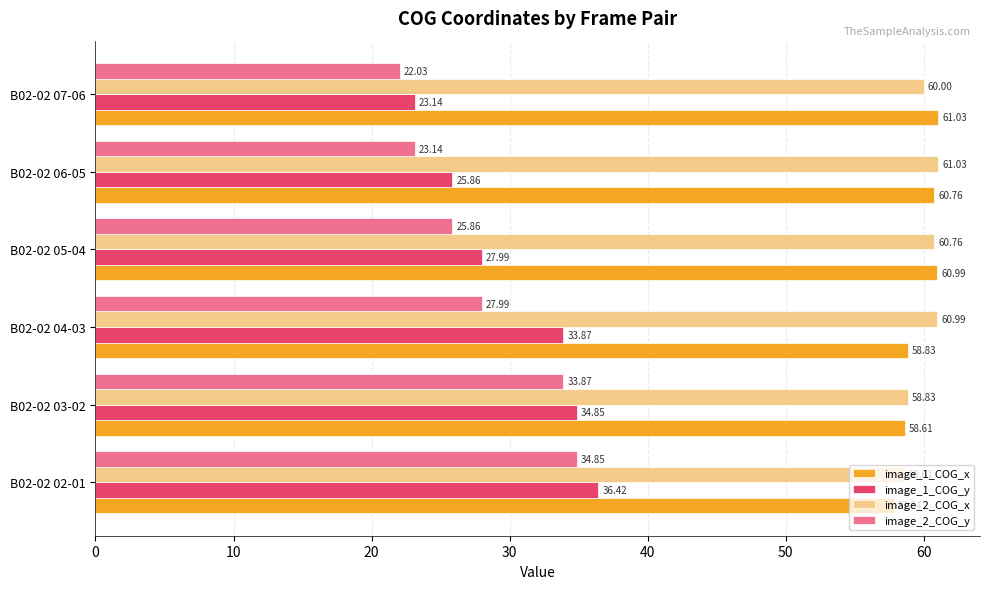

What is the difference between the image_1_COG_y values at B02-02 02-01 and B02-02 05-04?

8.4